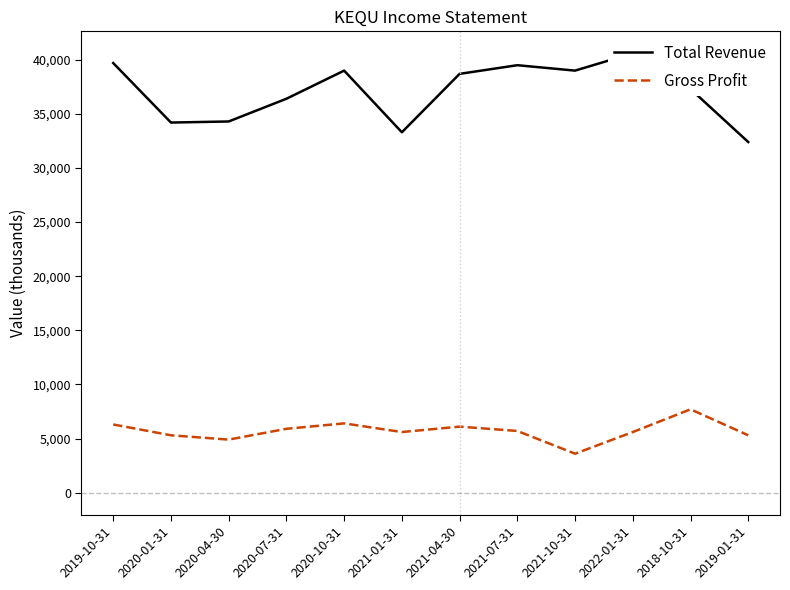

How many values in the Gross Profit series are below 5700?

6